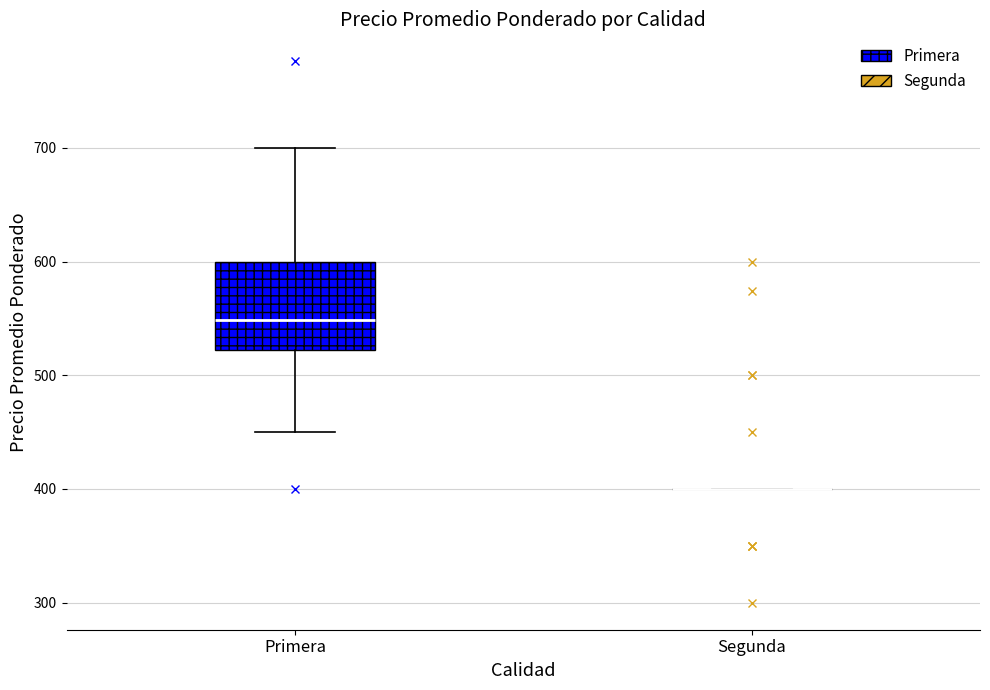

Reading left to right, transcribe this box plot: for each box, give where its median line is, the range the box spans, and where its two whiskers end, as read against the y-axis. The values are not printed on the chart, so give them approximately, as read against the axis.

Primera: median 550, box 520 to 600, whiskers 450 to 700
Segunda: box collapsed to a line at 400, whiskers 400 to 400